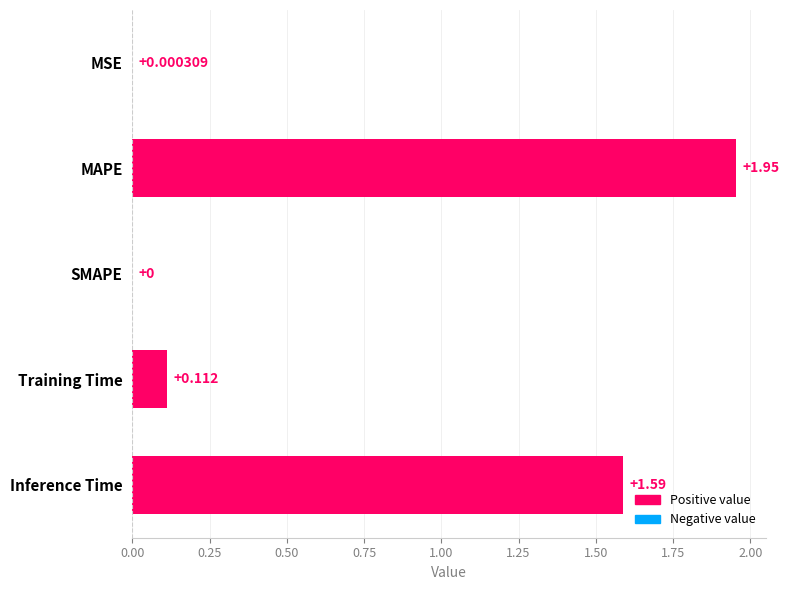

Which category has the highest value across all series?

MAPE